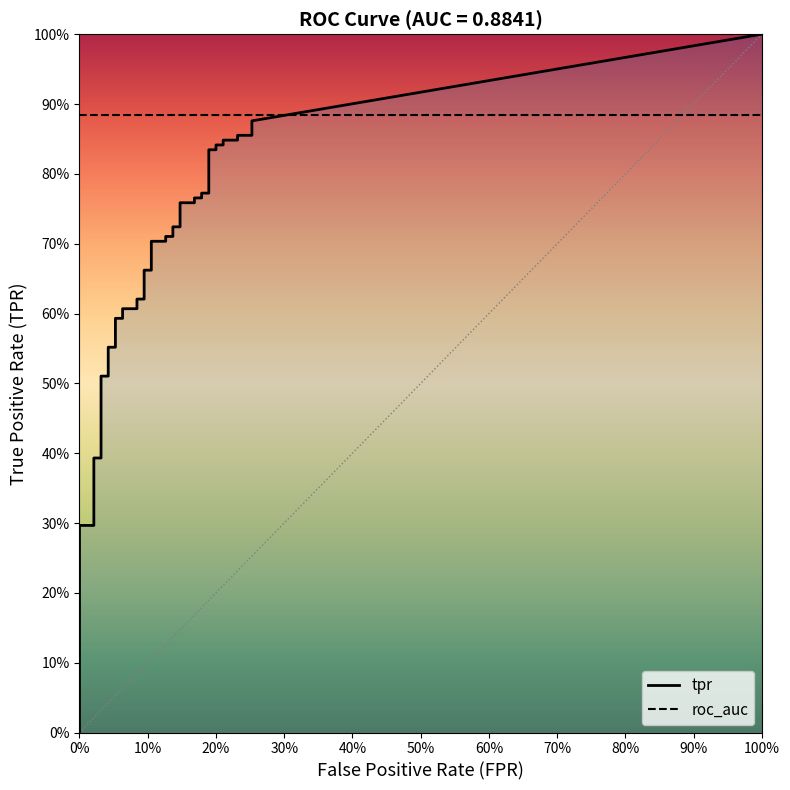

Read the fpr value at 33.

0.2